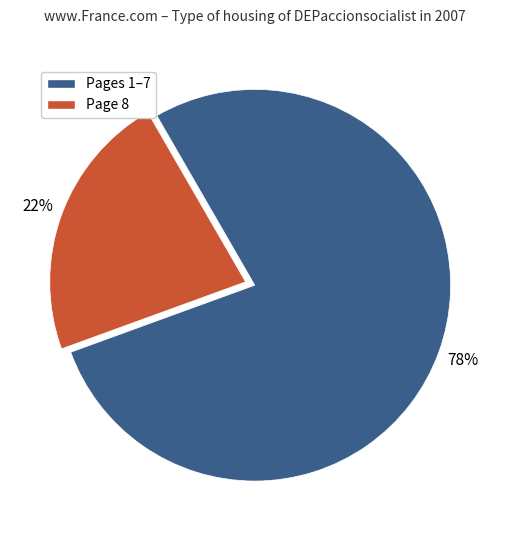

To the nearest percent, what is the average slice percentage?

50%